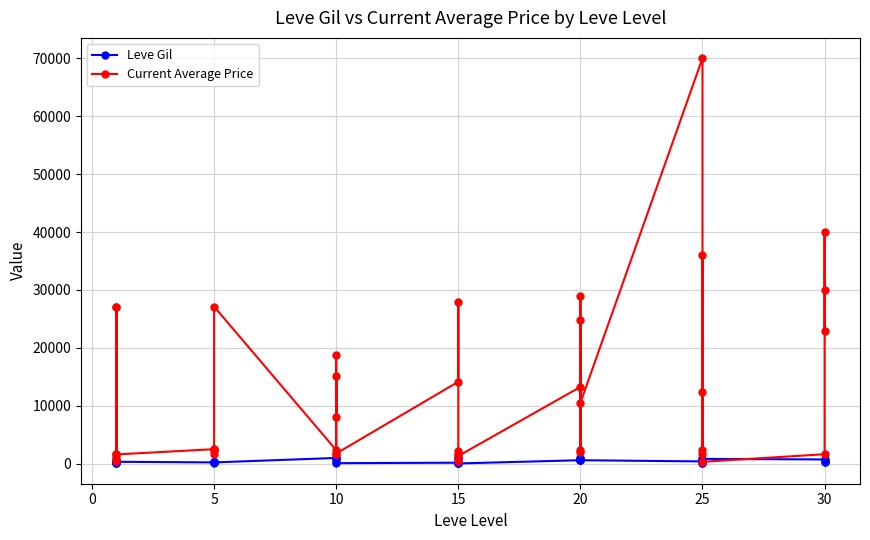

How many interior local peaks does the Leve Gil series have?

8